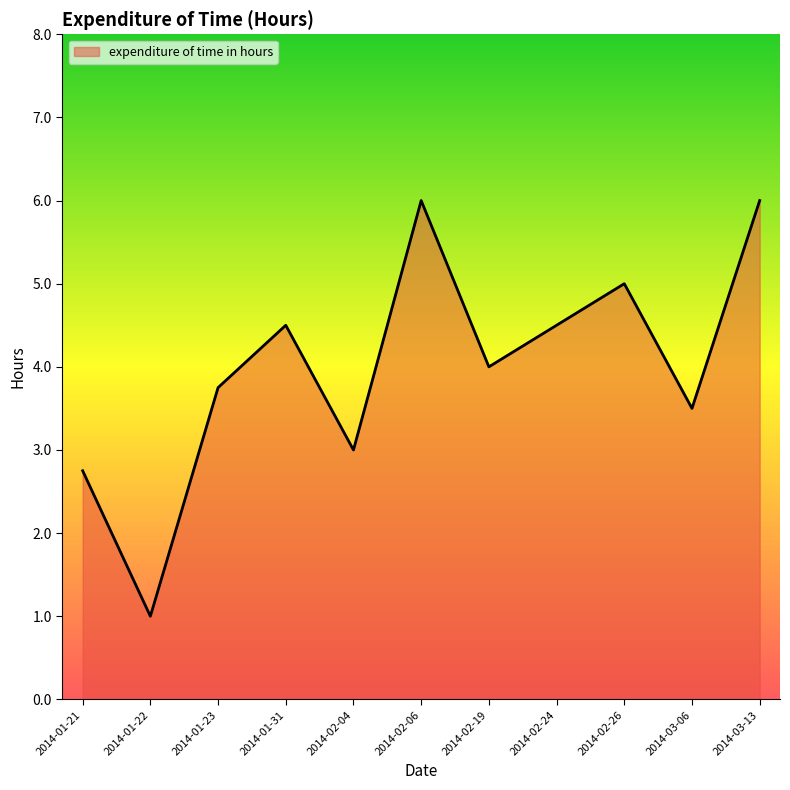

Where does the data first go above 4?

2014-01-31